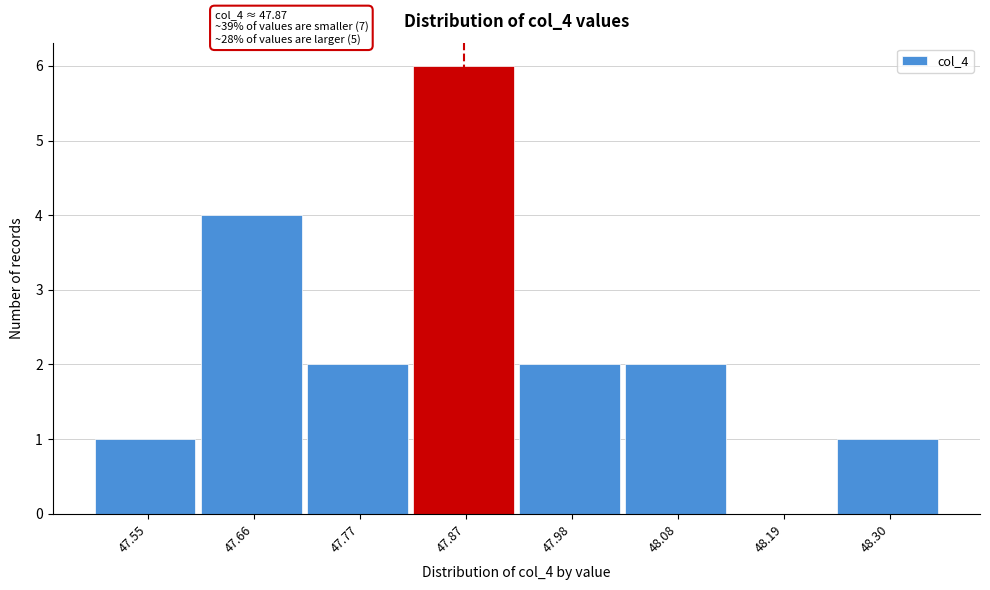

Which range on the x-axis has the tallest bar?

47.82 to 47.92